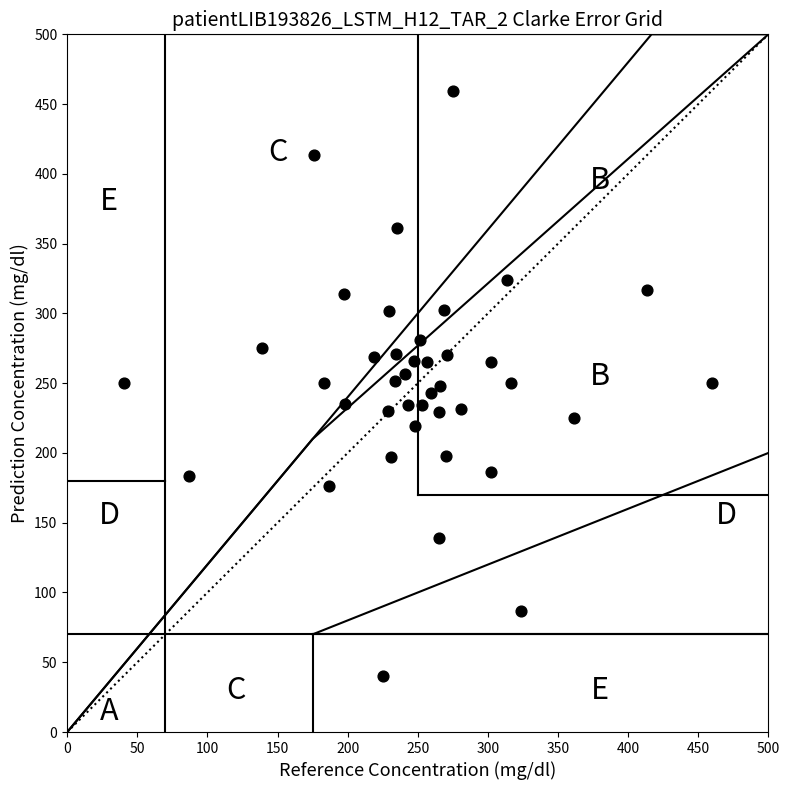

What is the range of Y values (max minus min)?

419.4